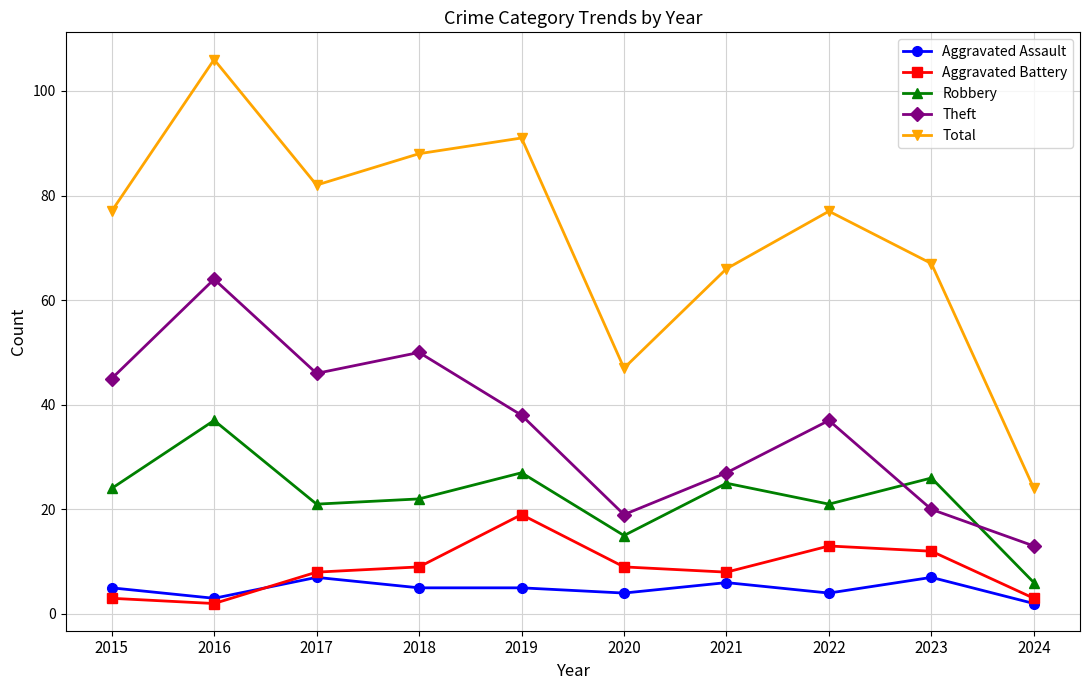

Read the Total value at 2022.

77